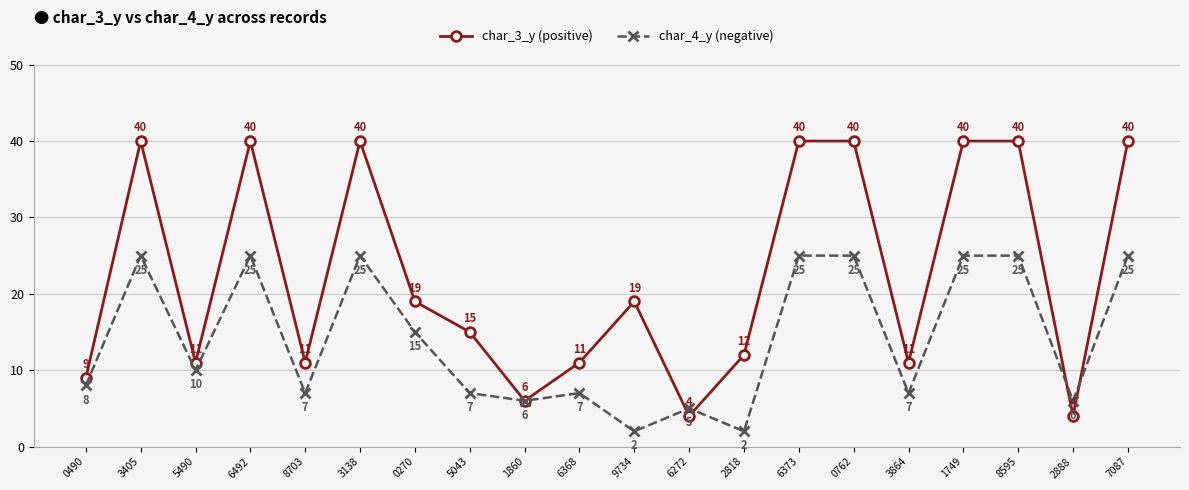

At which label does char_3_y (positive) first exceed 19?

3405